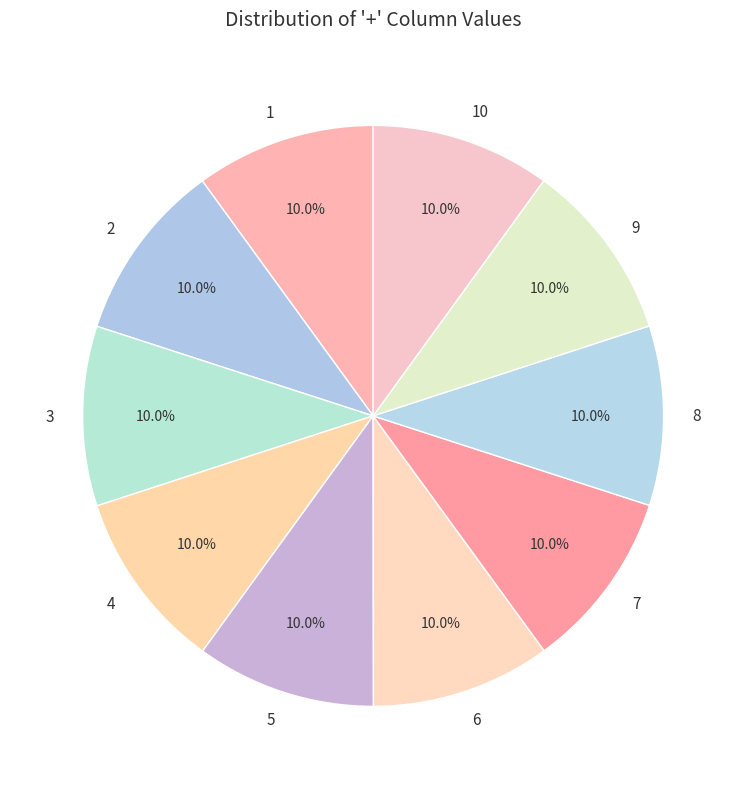

What is the ratio of the value at 5 to the value at 4?

1.0